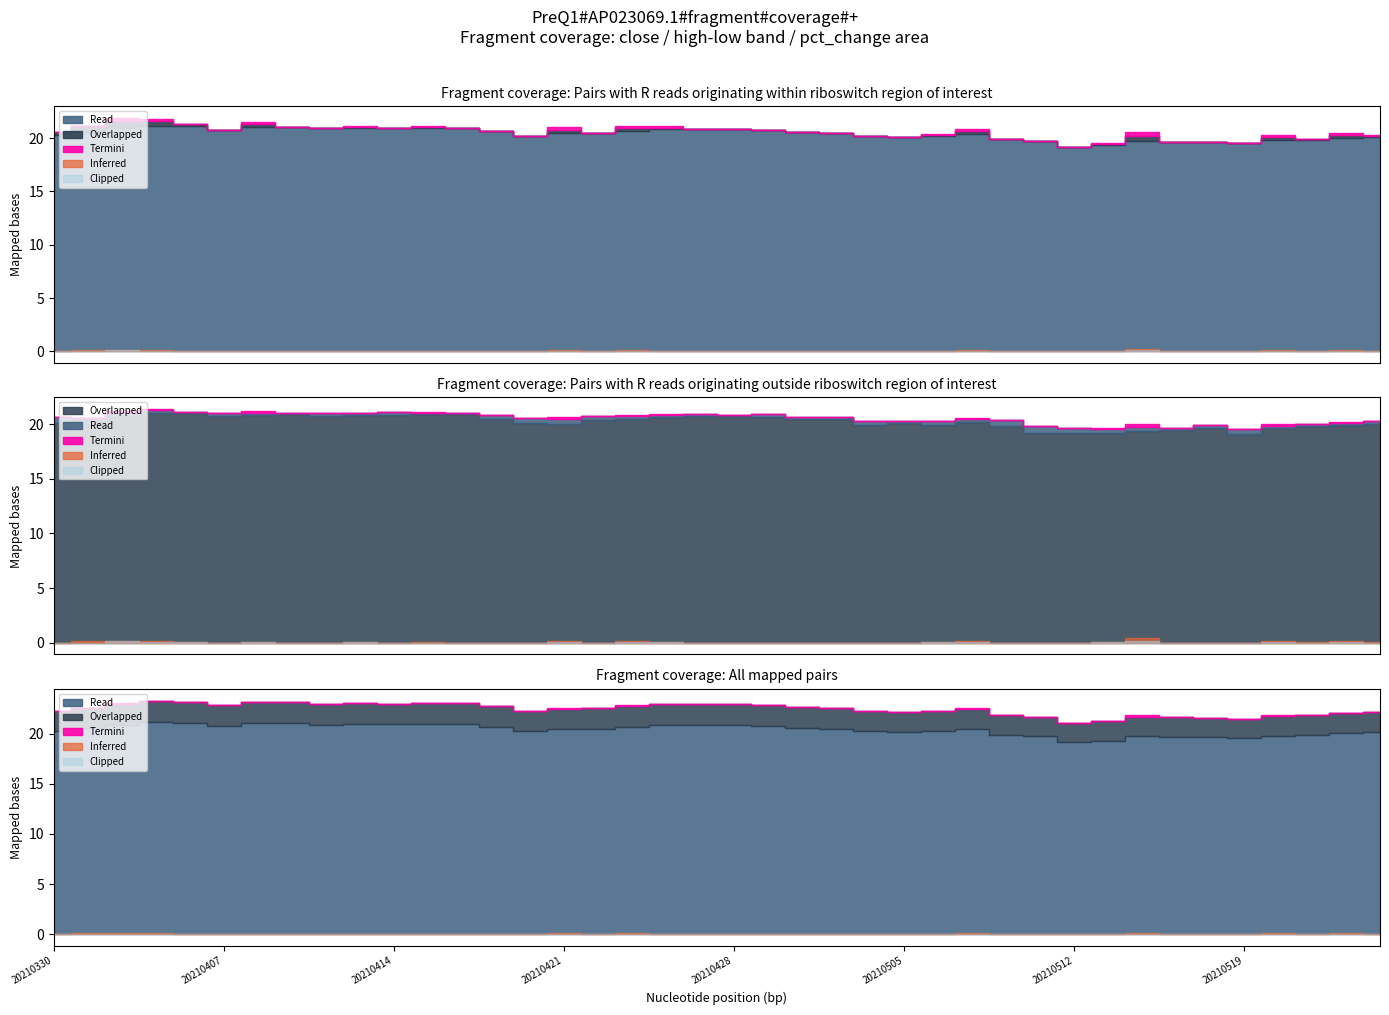

Which category has the highest value across all series?

20210405